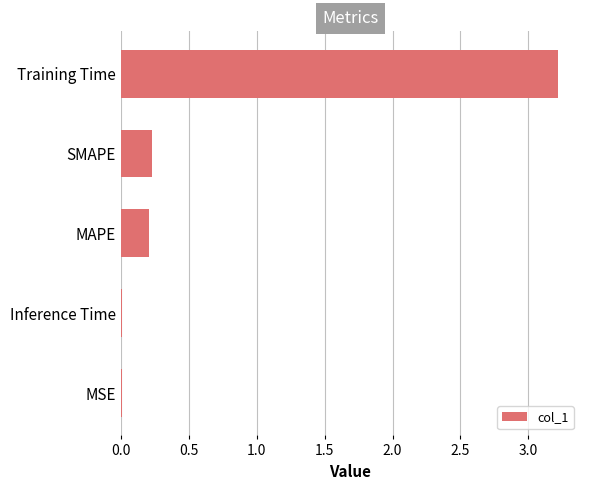

The chart shows a value of 4.9 at Training Time. True or false?

False